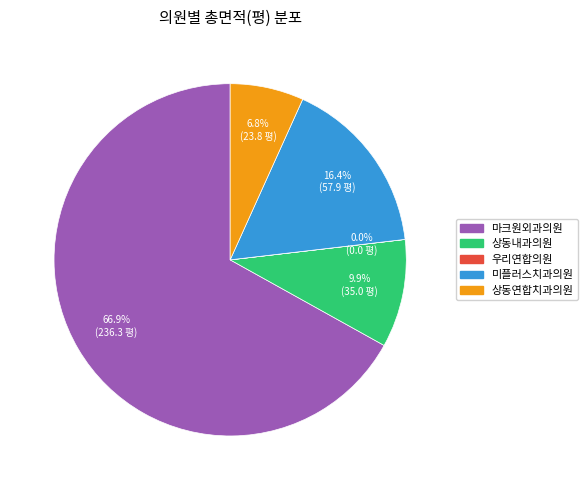

Approximately how many times larger is the value at 마크원외과의원 compared to 미플러스치과의원?

4.1